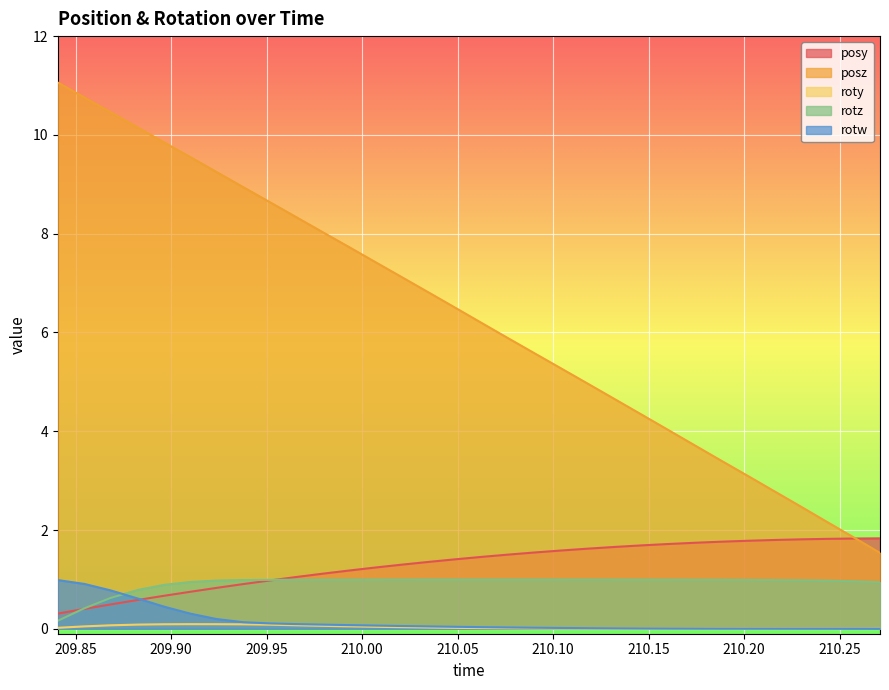

List the labels in order of rotw value, smallest first.

210.2017, 210.1877, 210.2153, 210.1743, 210.2294, 210.243, 210.1599, 210.257, 210.2712, 210.1462, 210.1324, 210.1184, 210.1044, 210.0902, 210.0765, 210.0632, 210.0491, 210.0353, 210.0211, 210.0074, 209.9938, 209.9796, 209.9655, 209.9517, 209.9377, 209.9237, 209.9102, 209.8962, 209.8827, 209.8683, 209.8546, 209.8406